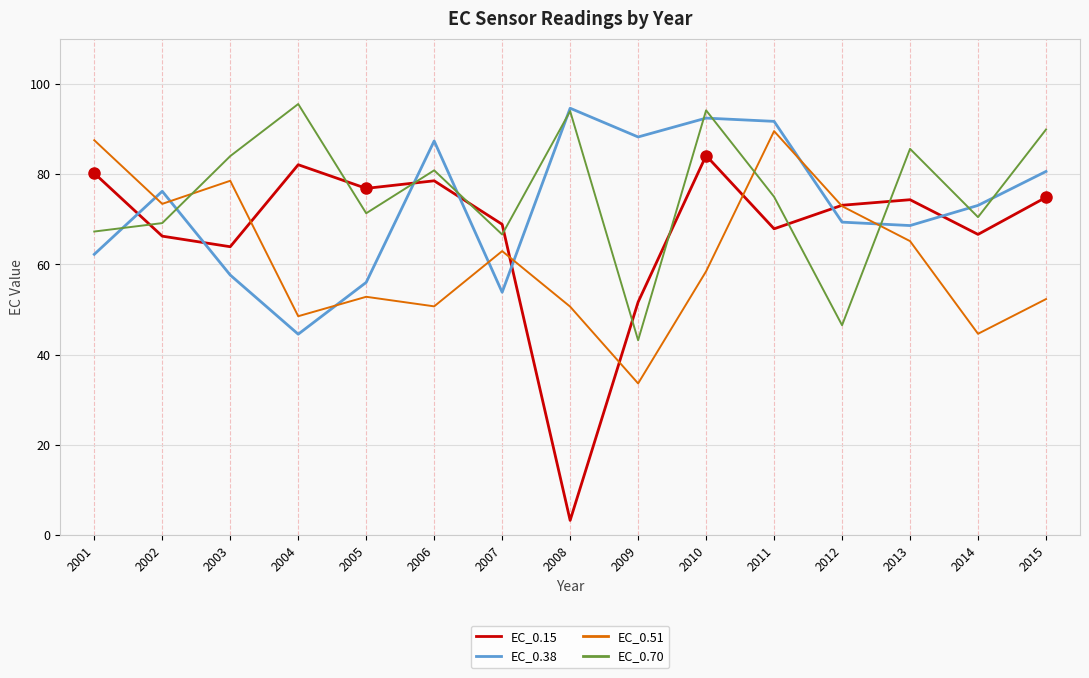

The value of EC_0.51 at 2007 is 24.4. True or false?

False